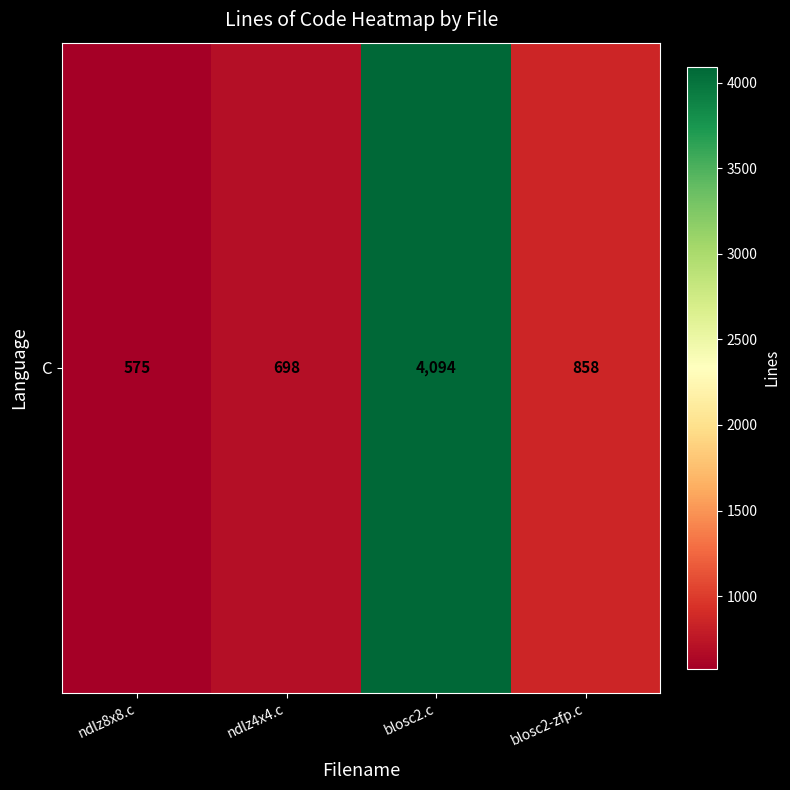

Reading left to right, extract all data points from this chart.

575	698	4094	858